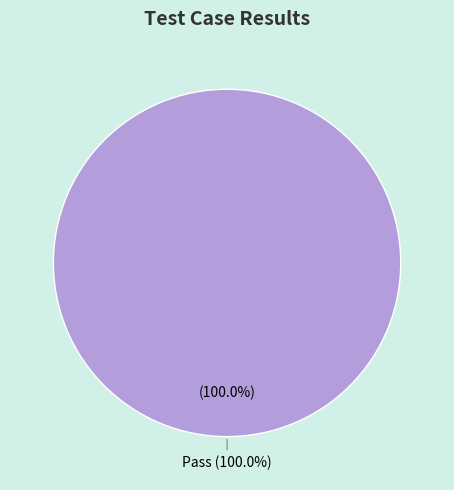

Is there a majority slice in this chart?

Yes